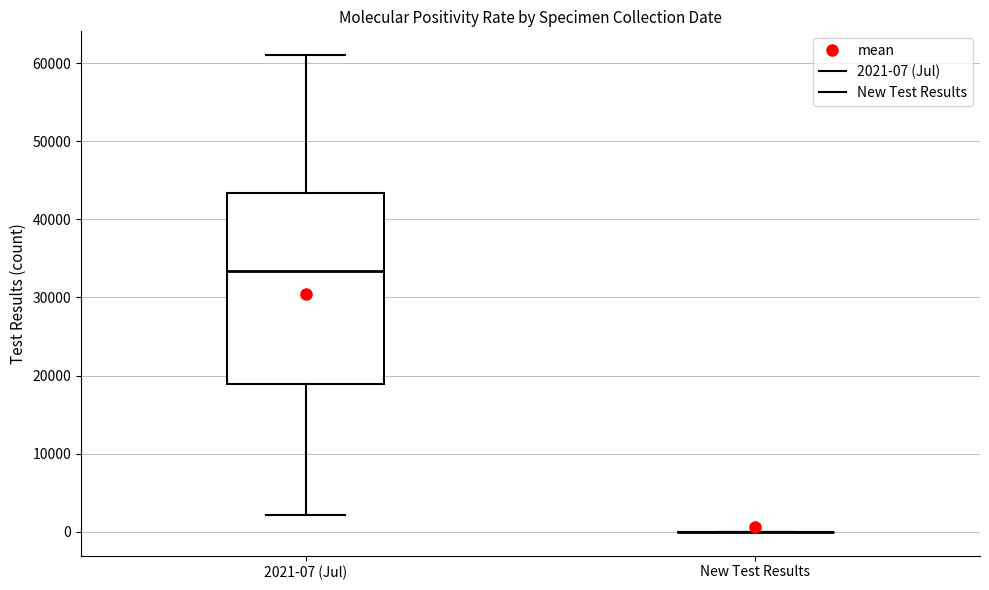

Reading left to right, read every box against the y-axis: the position of its median line, the range the box covers, and the ends of its whiskers. The values are not printed on the chart, so give them approximately, as read against the axis.

2021-07 (Jul): median 33000, box 19000 to 43000, whiskers 2000 to 61000
New Test Results: box collapsed to a line at 0, whiskers 0 to 0